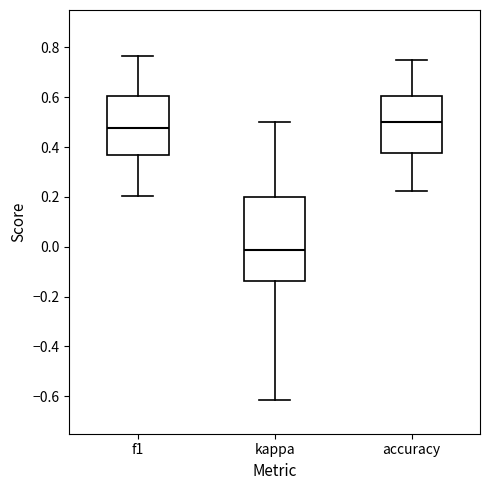

Reading left to right, read every box against the y-axis: the position of its median line, the range the box covers, and the ends of its whiskers. The values are not printed on the chart, so give them approximately, as read against the axis.

f1: median 0.48, box 0.36 to 0.60, whiskers 0.20 to 0.76
kappa: median -0.02, box -0.14 to 0.20, whiskers -0.62 to 0.50
accuracy: median 0.50, box 0.38 to 0.60, whiskers 0.22 to 0.76